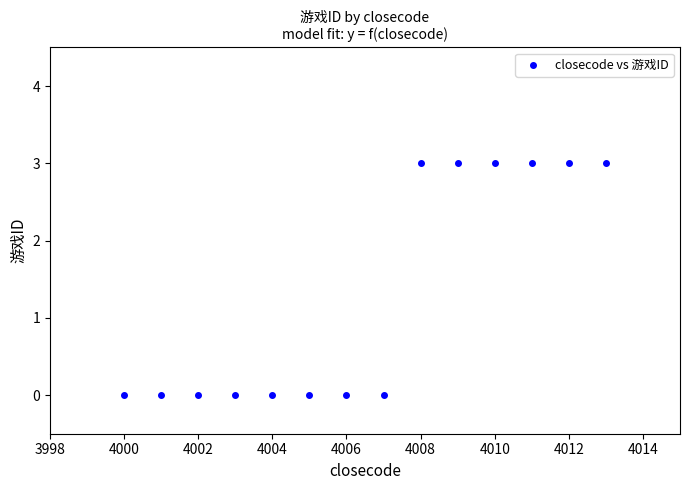

What is the range of Y values (max minus min)?

3